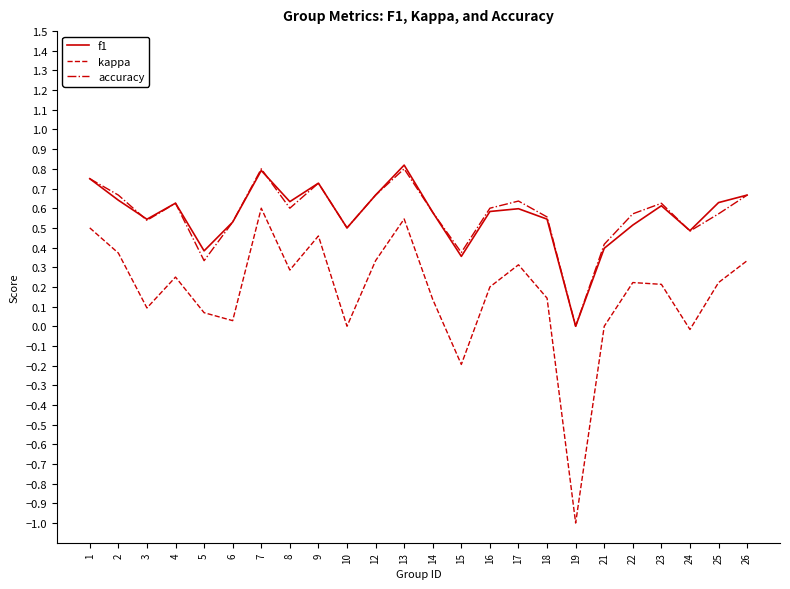

Is the value of f1 at 1 greater than the value of accuracy at 13?

No